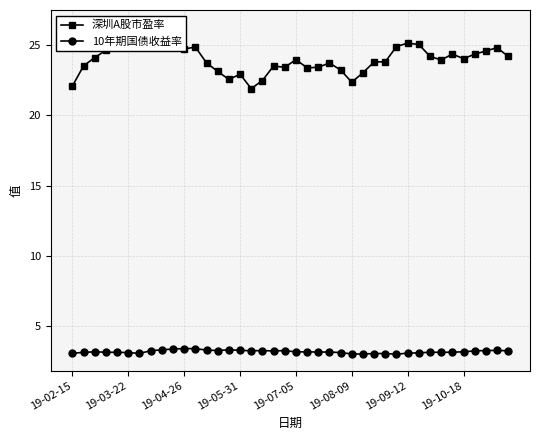

What position from the left is 29?

30